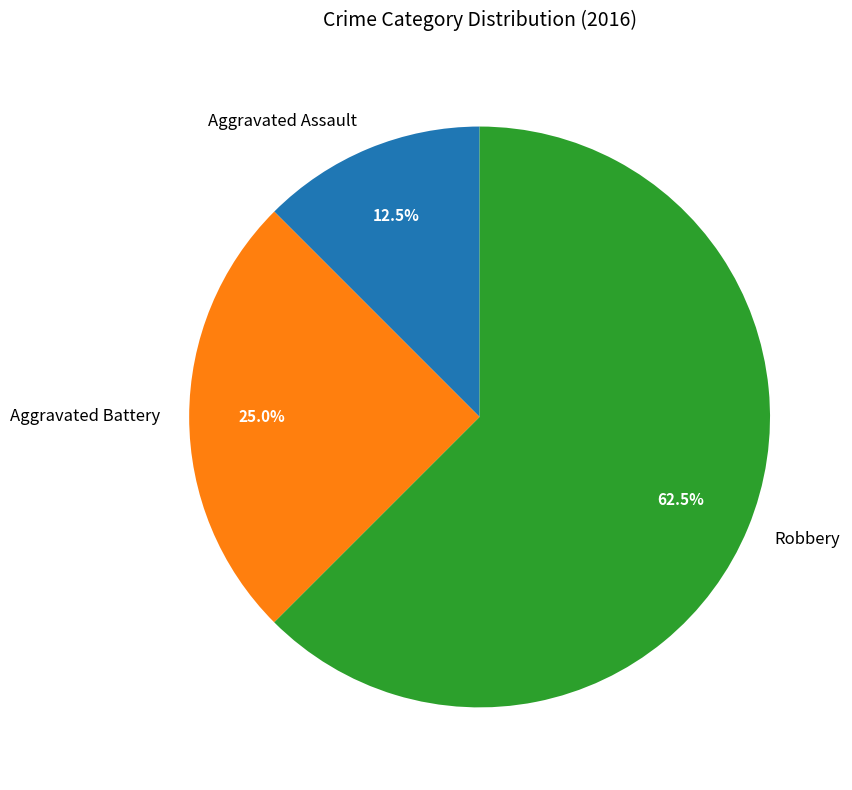

How many segments does this pie chart have?

3